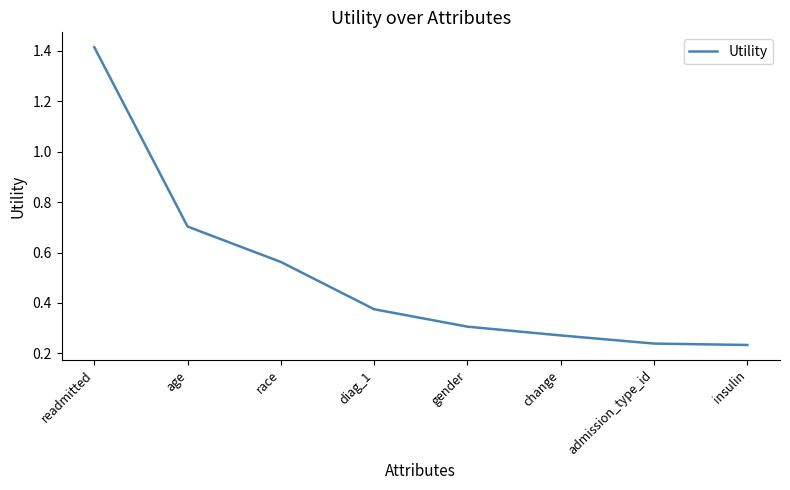

True or false: the data has more than 0 interior local peaks.

False